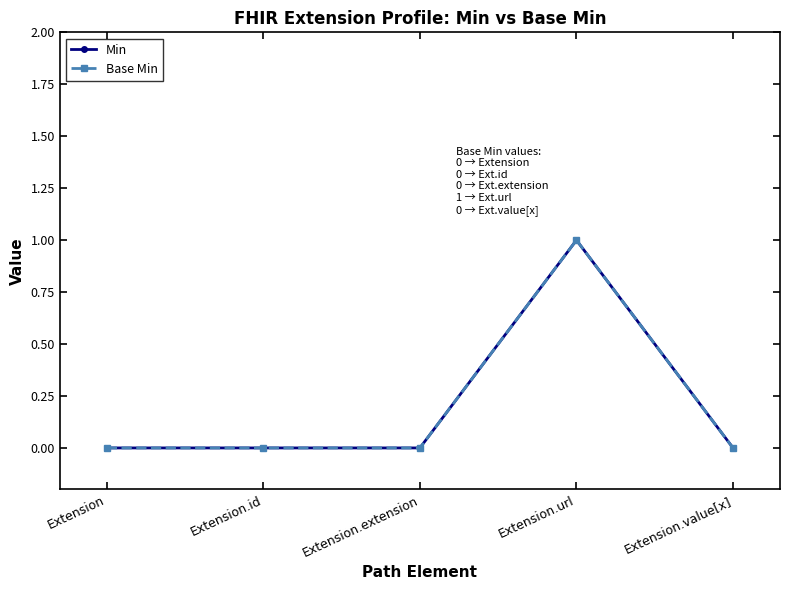

True or false: Min and Base Min cross at least once.

False